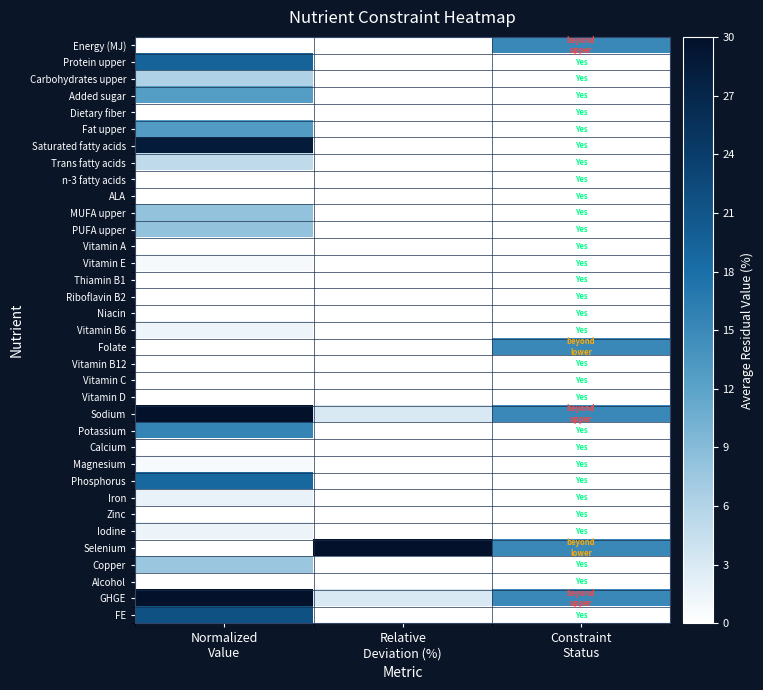

Reading left to right, extract all data points from this chart.

Energy (MJ): Normalized
Value=0.0	Relative
Deviation (%)=0.0	Constraint
Status=15.0
Protein upper: Normalized
Value=19.4	Relative
Deviation (%)=0.0	Constraint
Status=0.0
Carbohydrates upper: Normalized
Value=6.3	Relative
Deviation (%)=0.0	Constraint
Status=0.0
Added sugar: Normalized
Value=12.6	Relative
Deviation (%)=0.0	Constraint
Status=0.0
Dietary fiber: Normalized
Value=0.0	Relative
Deviation (%)=0.0	Constraint
Status=0.0
Fat upper: Normalized
Value=12.8	Relative
Deviation (%)=0.0	Constraint
Status=0.0
Saturated fatty acids: Normalized
Value=28.5	Relative
Deviation (%)=0.0	Constraint
Status=0.0
Trans fatty acids: Normalized
Value=5.1	Relative
Deviation (%)=0.0	Constraint
Status=0.0
n-3 fatty acids: Normalized
Value=0.0	Relative
Deviation (%)=0.0	Constraint
Status=0.0
ALA: Normalized
Value=0.0	Relative
Deviation (%)=0.0	Constraint
Status=0.0
MUFA upper: Normalized
Value=8.2	Relative
Deviation (%)=0.0	Constraint
Status=0.0
PUFA upper: Normalized
Value=8.2	Relative
Deviation (%)=0.0	Constraint
Status=0.0
Vitamin A: Normalized
Value=0.0	Relative
Deviation (%)=0.0	Constraint
Status=0.0
Vitamin E: Normalized
Value=0.7	Relative
Deviation (%)=0.0	Constraint
Status=0.0
Thiamin B1: Normalized
Value=0.0	Relative
Deviation (%)=0.0	Constraint
Status=0.0
Riboflavin B2: Normalized
Value=0.0	Relative
Deviation (%)=0.0	Constraint
Status=0.0
Niacin: Normalized
Value=0.0	Relative
Deviation (%)=0.0	Constraint
Status=0.0
Vitamin B6: Normalized
Value=1.4	Relative
Deviation (%)=0.0	Constraint
Status=0.0
Folate: Normalized
Value=0.0	Relative
Deviation (%)=0.0	Constraint
Status=15.0
Vitamin B12: Normalized
Value=0.0	Relative
Deviation (%)=0.0	Constraint
Status=0.0
Vitamin C: Normalized
Value=0.1	Relative
Deviation (%)=0.0	Constraint
Status=0.0
Vitamin D: Normalized
Value=0.0	Relative
Deviation (%)=0.0	Constraint
Status=0.0
Sodium: Normalized
Value=30.0	Relative
Deviation (%)=3.0	Constraint
Status=15.0
Potassium: Normalized
Value=15.6	Relative
Deviation (%)=0.0	Constraint
Status=0.0
Calcium: Normalized
Value=0.0	Relative
Deviation (%)=0.0	Constraint
Status=0.0
Magnesium: Normalized
Value=0.6	Relative
Deviation (%)=0.0	Constraint
Status=0.0
Phosphorus: Normalized
Value=18.8	Relative
Deviation (%)=0.0	Constraint
Status=0.0
Iron: Normalized
Value=1.8	Relative
Deviation (%)=0.0	Constraint
Status=0.0
Zinc: Normalized
Value=0.0	Relative
Deviation (%)=0.0	Constraint
Status=0.0
Iodine: Normalized
Value=1.5	Relative
Deviation (%)=0.0	Constraint
Status=0.0
Selenium: Normalized
Value=0.0	Relative
Deviation (%)=636.0	Constraint
Status=15.0
Copper: Normalized
Value=7.7	Relative
Deviation (%)=0.0	Constraint
Status=0.0
Alcohol: Normalized
Value=0.0	Relative
Deviation (%)=0.0	Constraint
Status=0.0
GHGE: Normalized
Value=30.0	Relative
Deviation (%)=3.0	Constraint
Status=15.0
FE: Normalized
Value=21.5	Relative
Deviation (%)=0.0	Constraint
Status=0.0